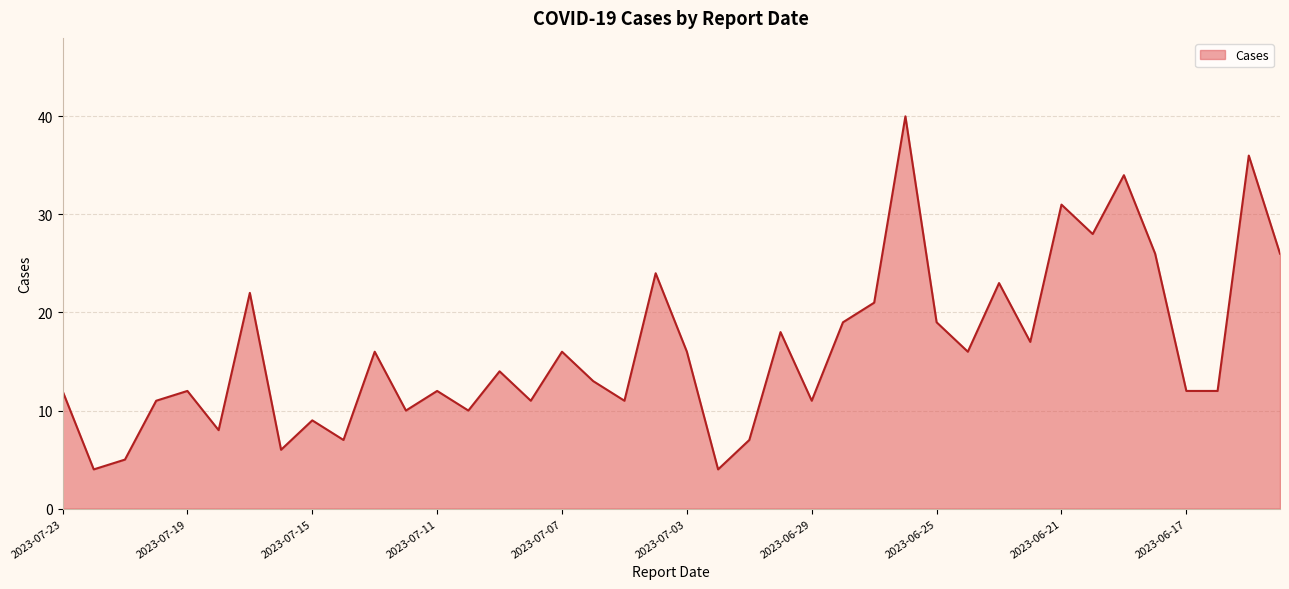

What is the average value?

16